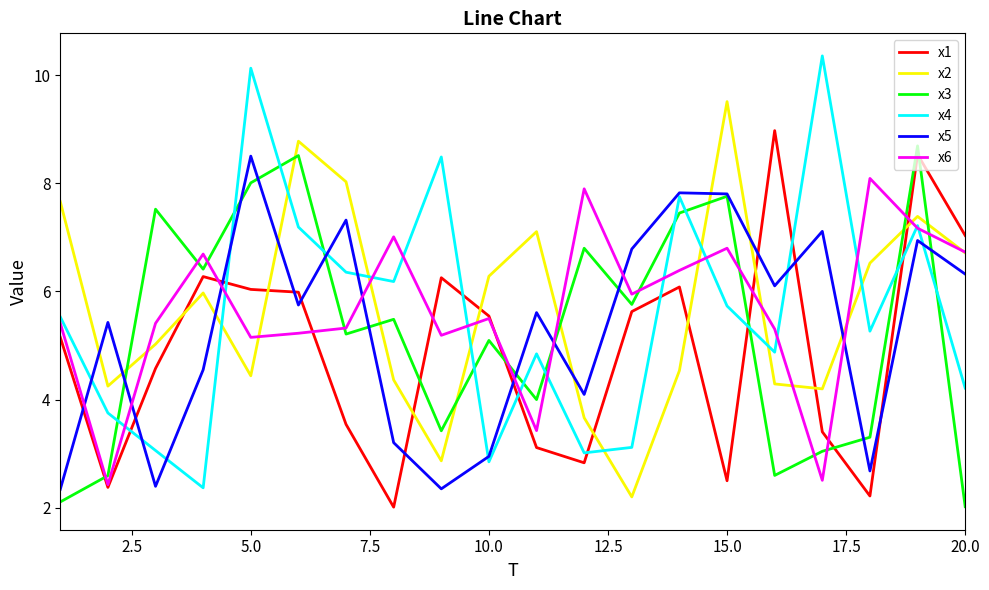

After their last crossing, which series has the higher values: x1 or x3?

x1